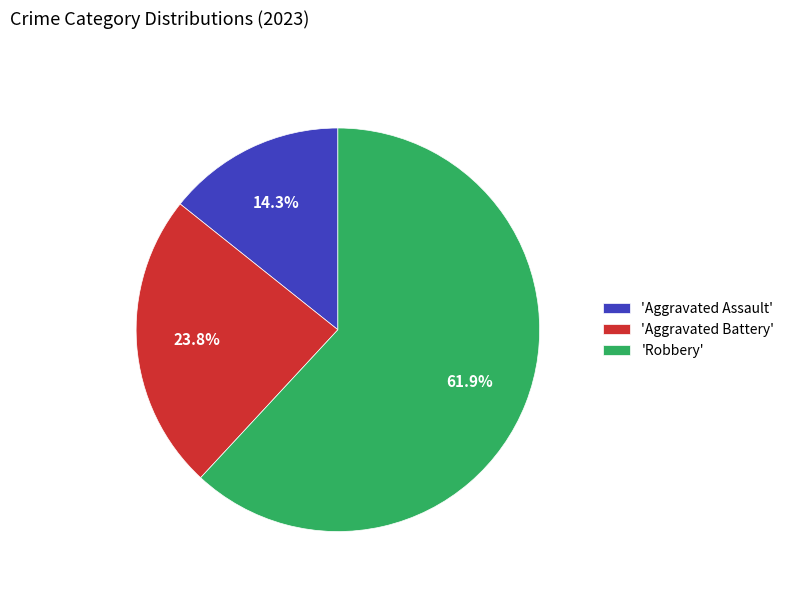

Approximately how many times larger is the value at 'Aggravated Battery' compared to 'Aggravated Assault'?

1.7